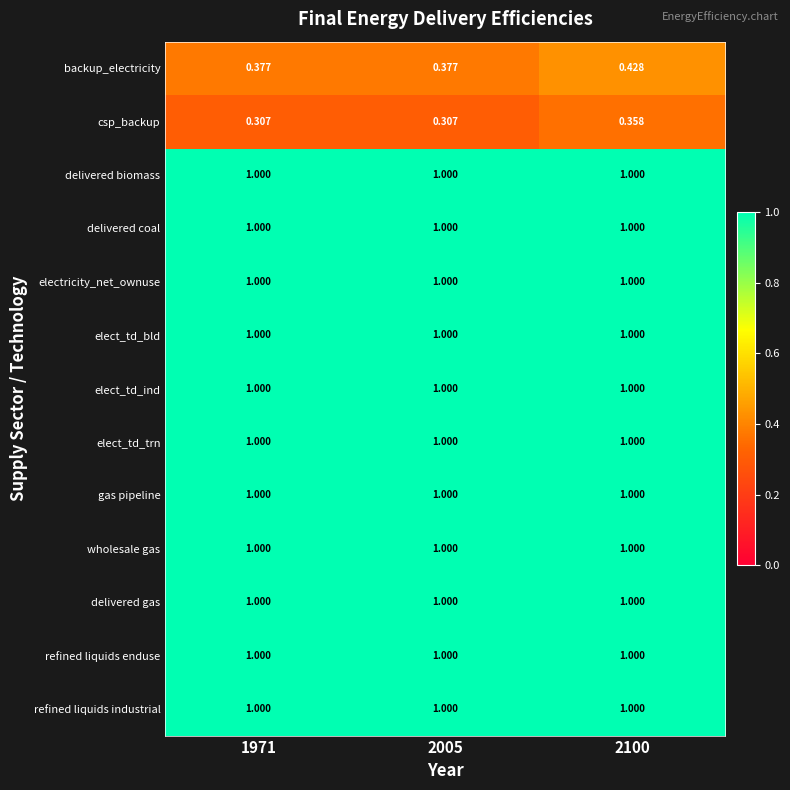

Is the value of csp_backup at 2005 greater than the value of delivered coal at 2005?

No